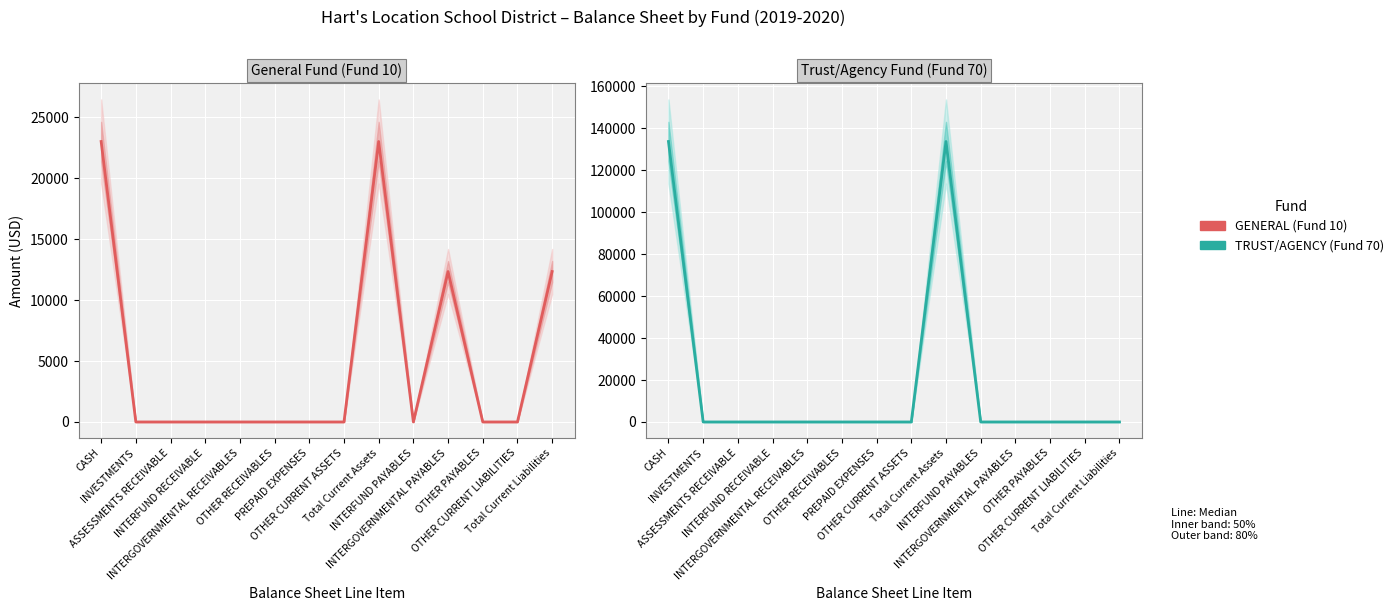

True or false: TRUST/AGENCY (Fund 70) (Median) has a value of 0.0 at INTERFUND RECEIVABLE.

True